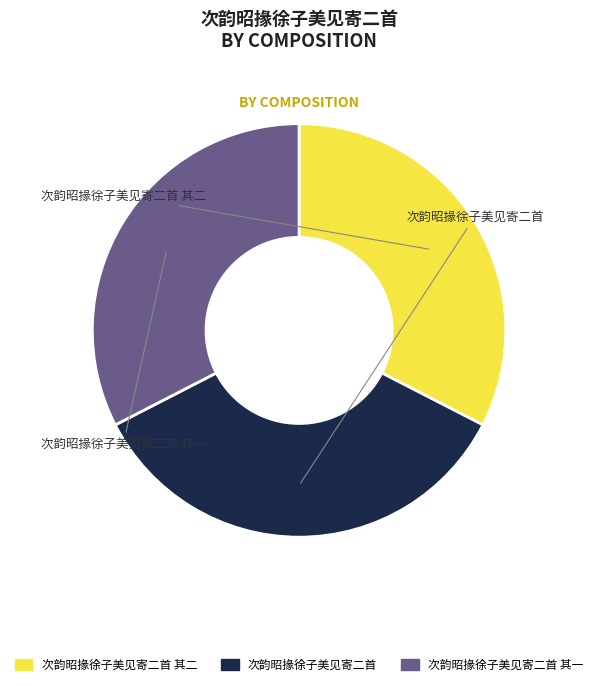

How many slices are in this pie chart?

3